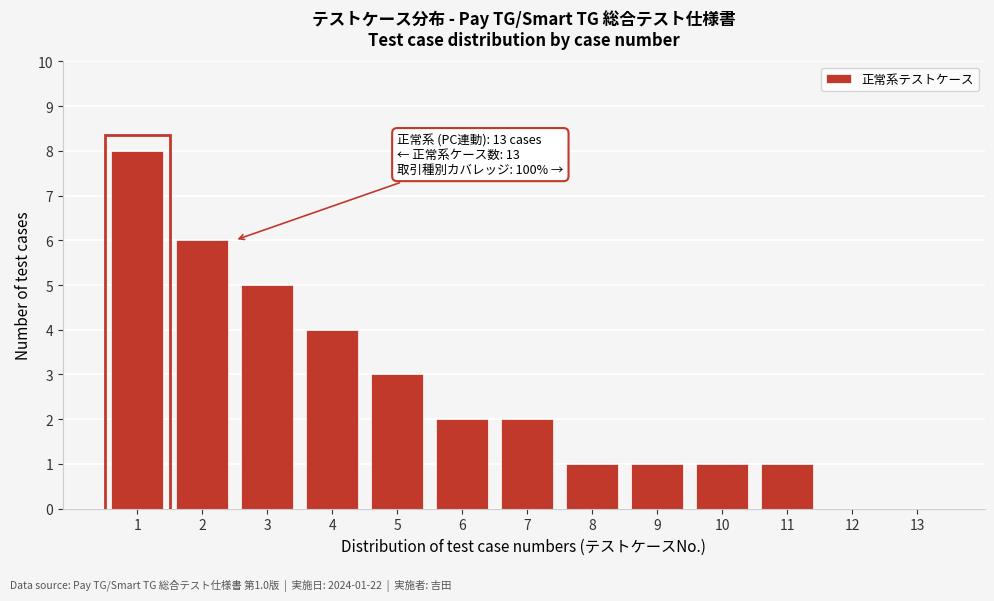

Reading left to right, extract all data points from this chart.

1=8	2=6	3=5	4=4	5=3	6=2	7=2	8=1	9=1	10=1	11=1	12=0	13=0